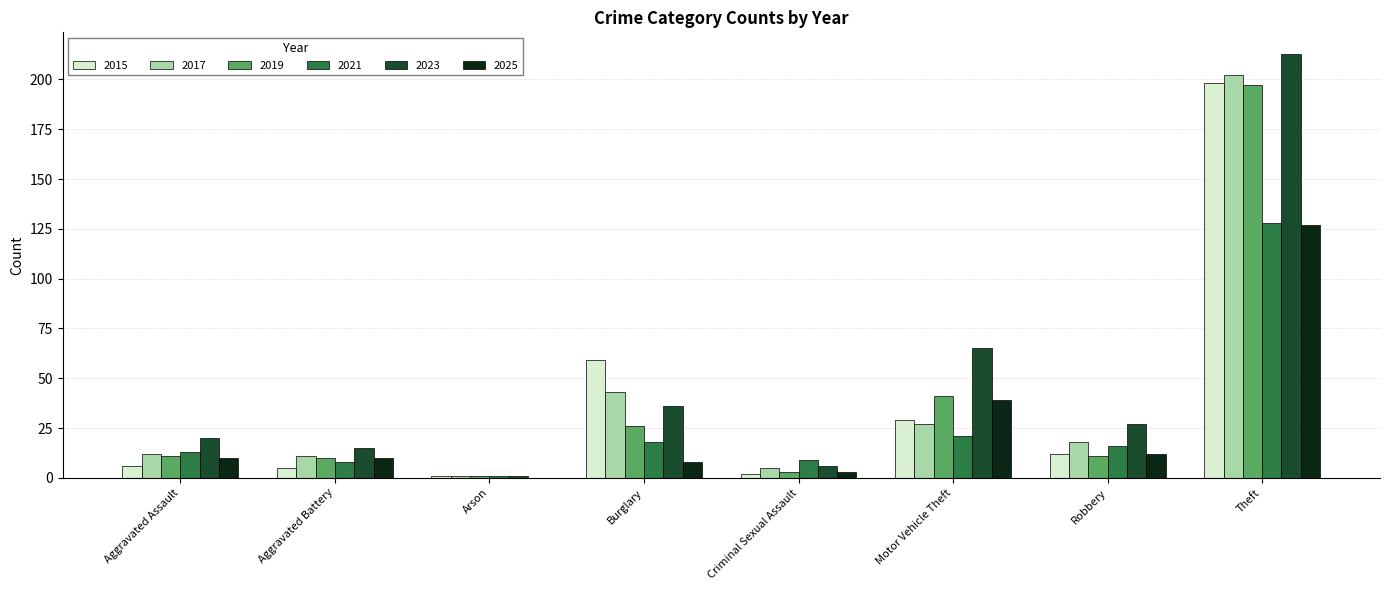

Which series has the largest total across all categories?

2023